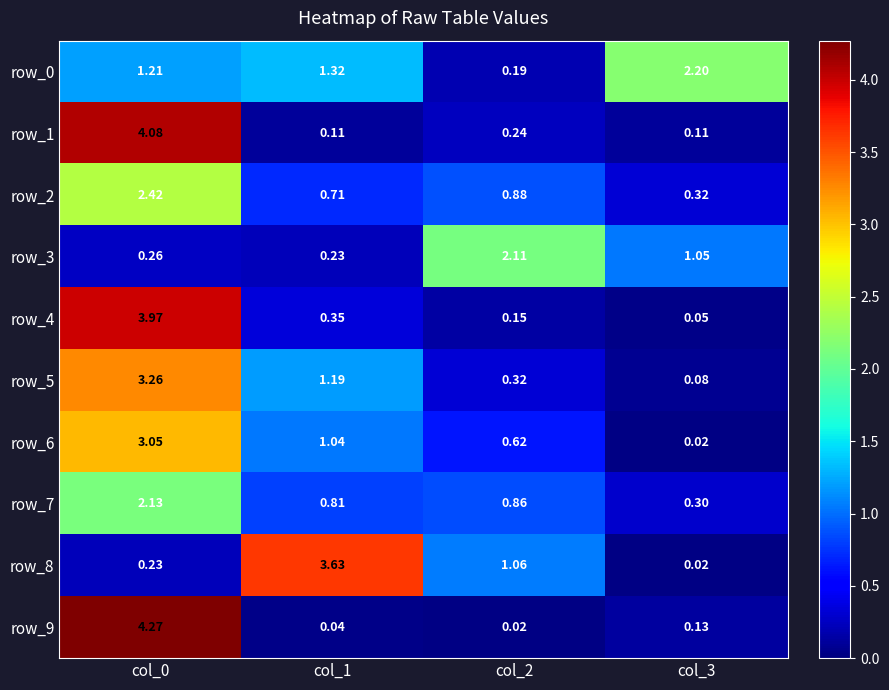

Which series has the widest spread of values?

row_9